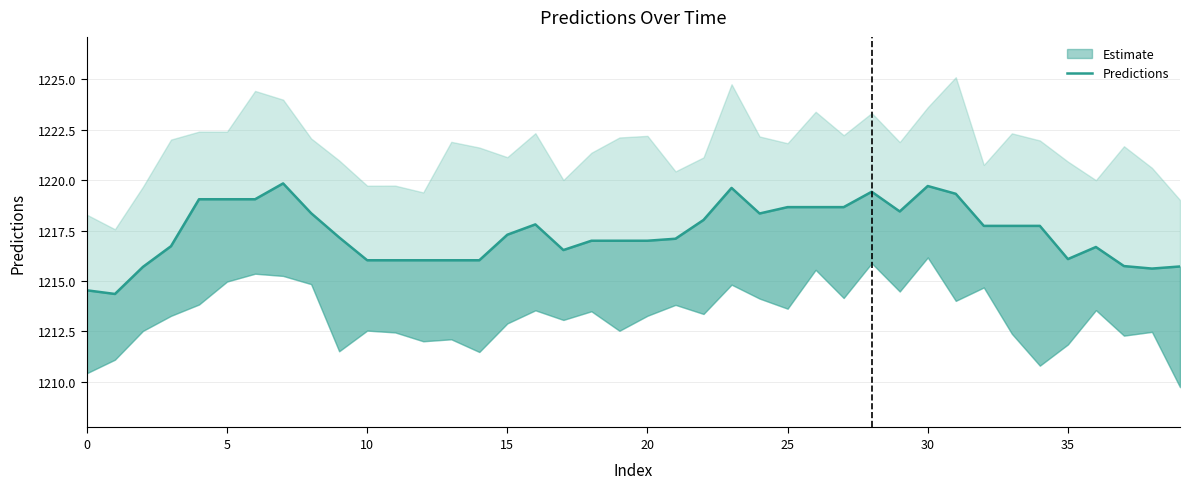

What is the greatest value displayed?

1219.8